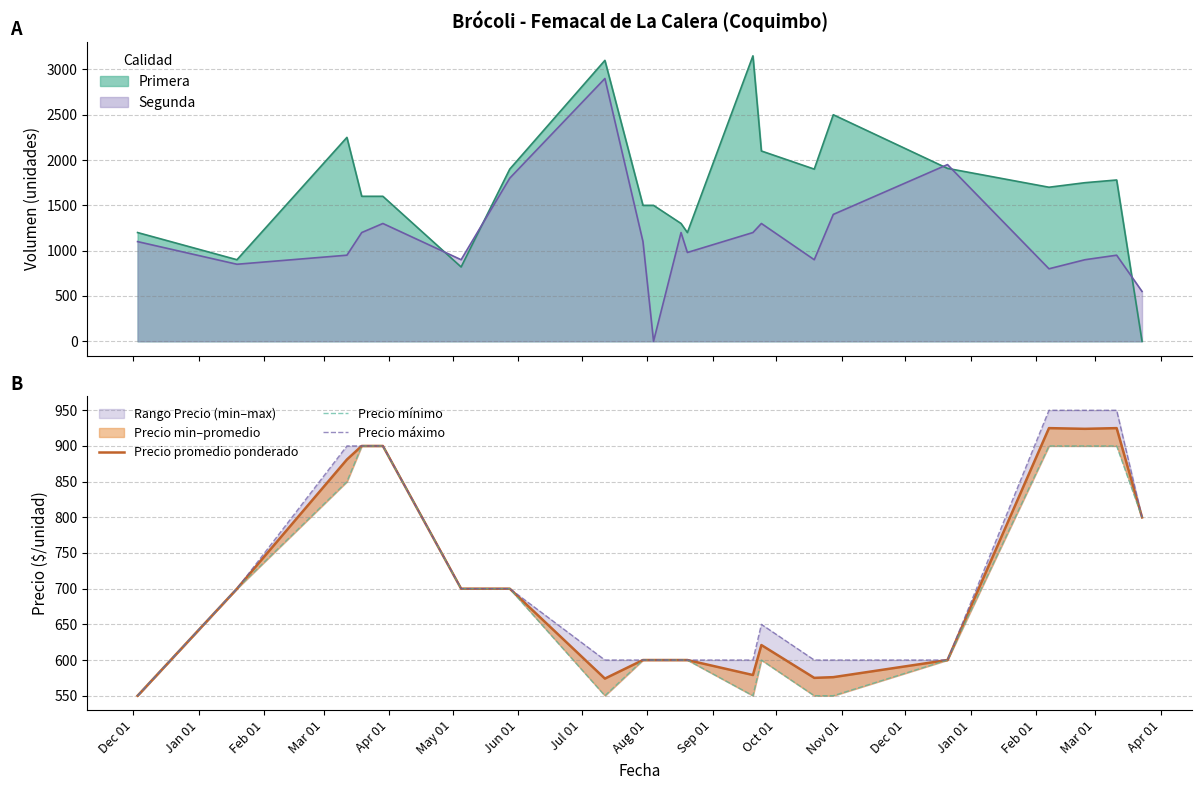

What is the highest value of the Primera series?

3150